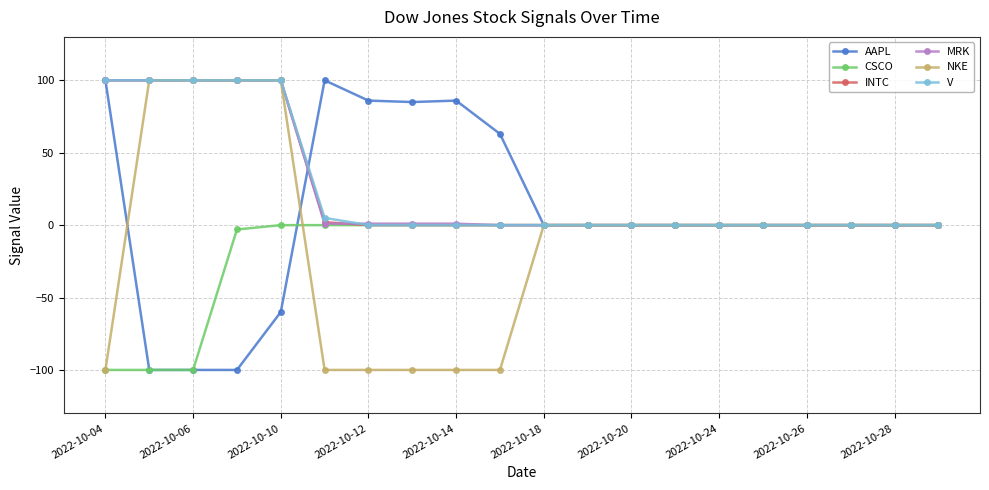

What is the greatest value displayed?

100